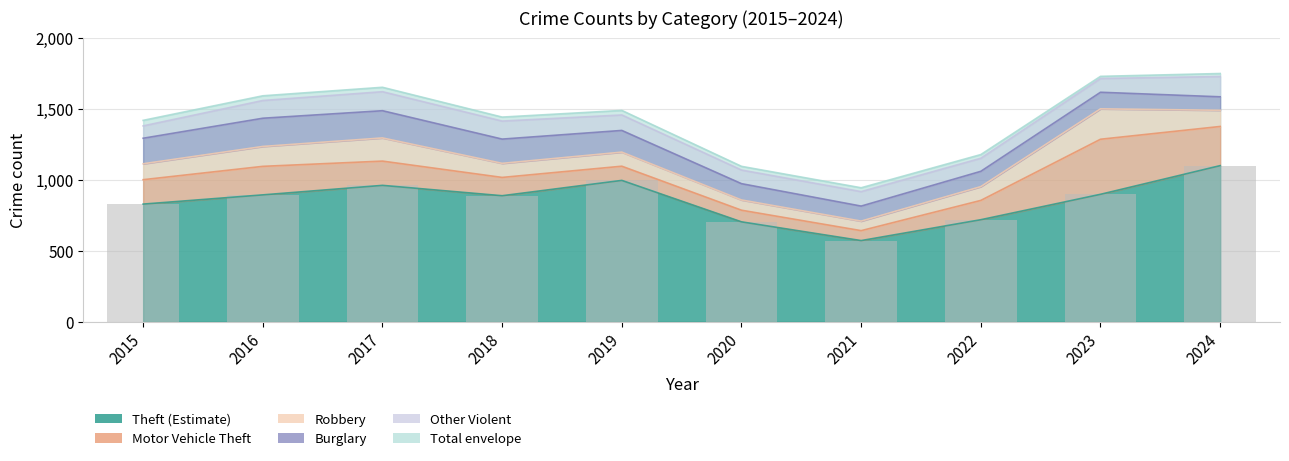

At which category is the sum across all series the highest?

2024